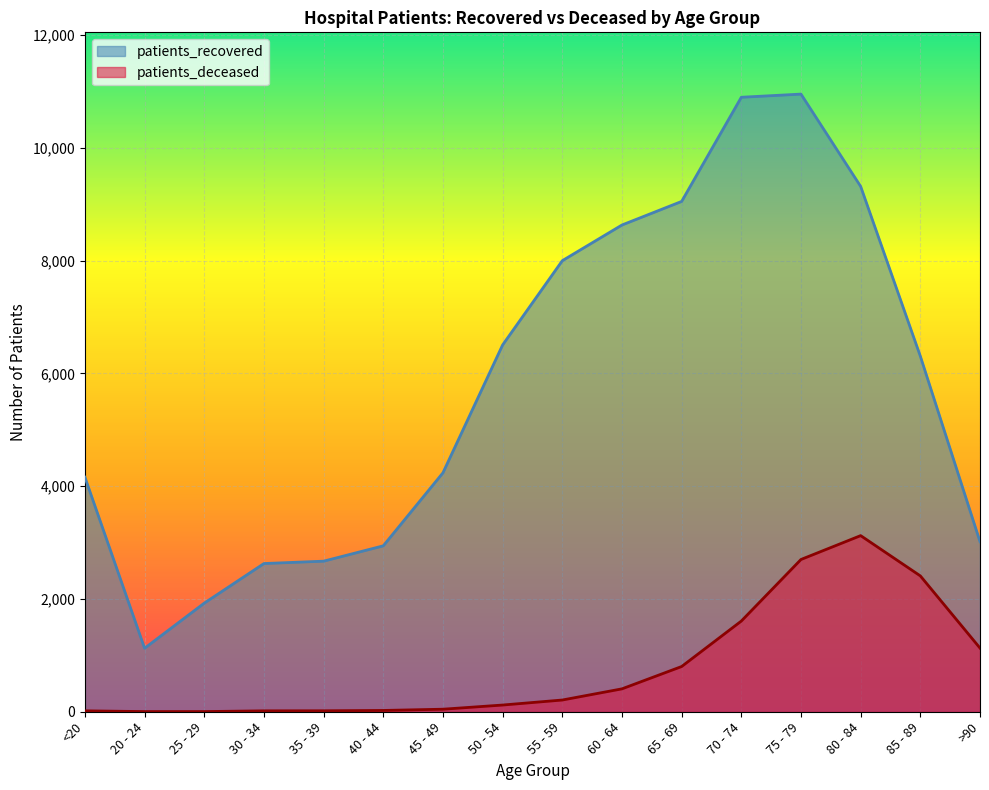

How many distinct data groups are displayed?

2